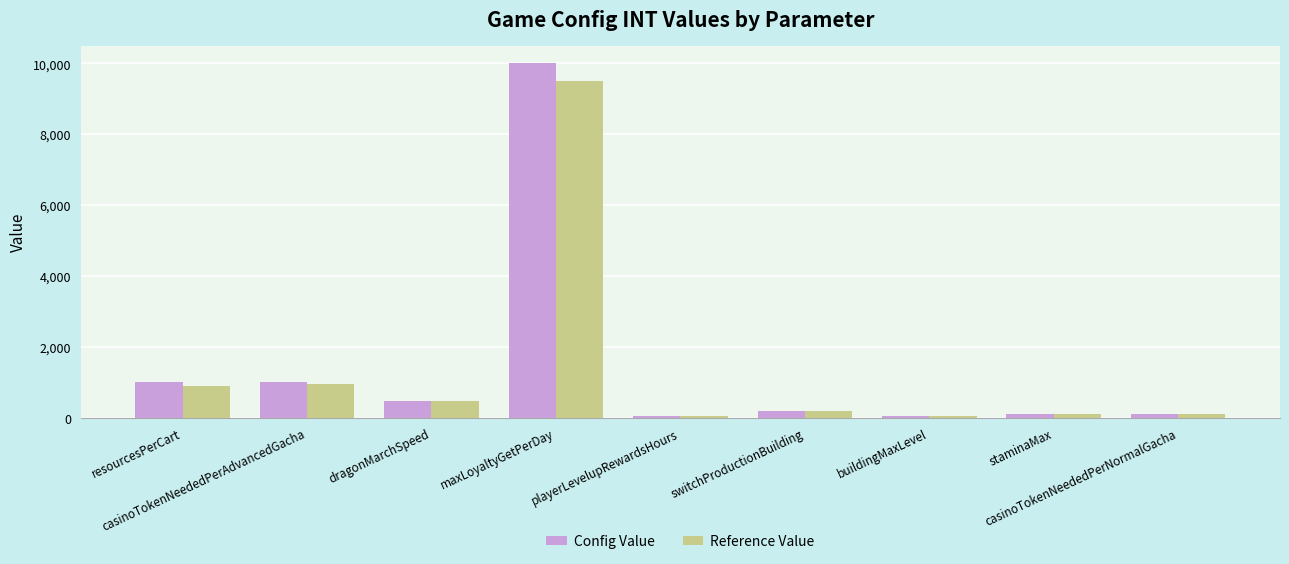

What is the label of the 6th bar from the left?

switchProductionBuilding